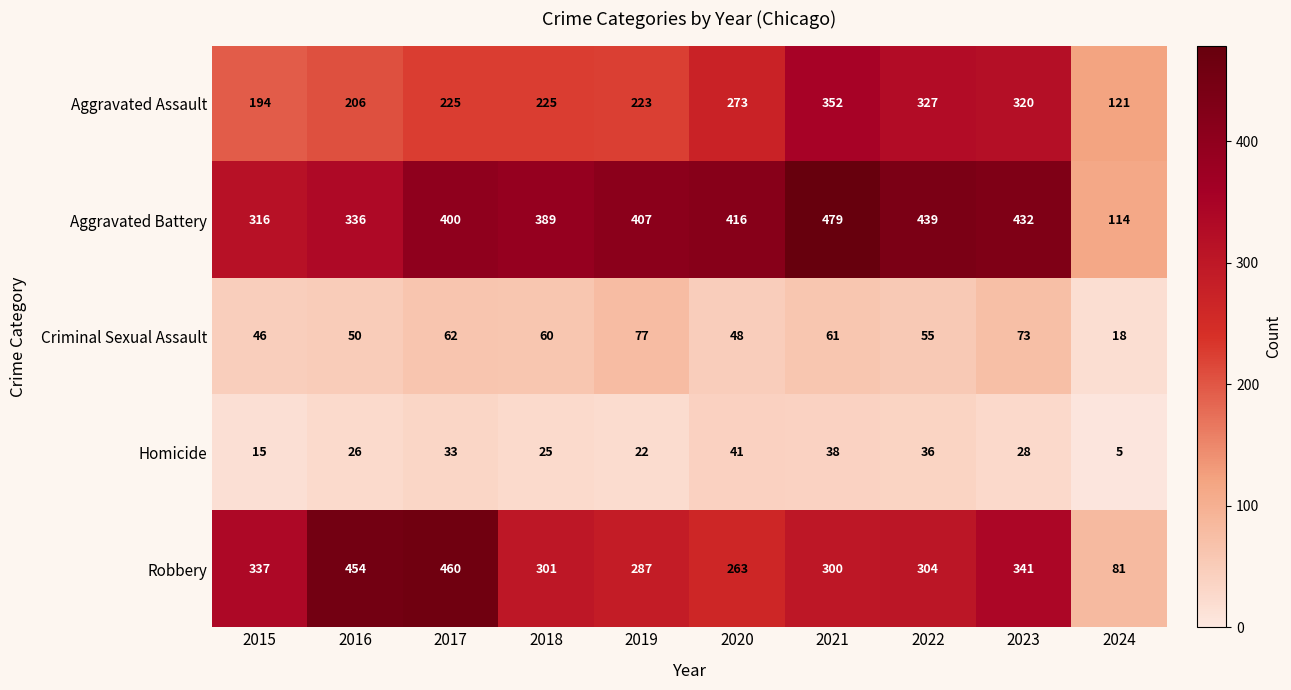

Which series has the largest range (max minus min)?

Robbery